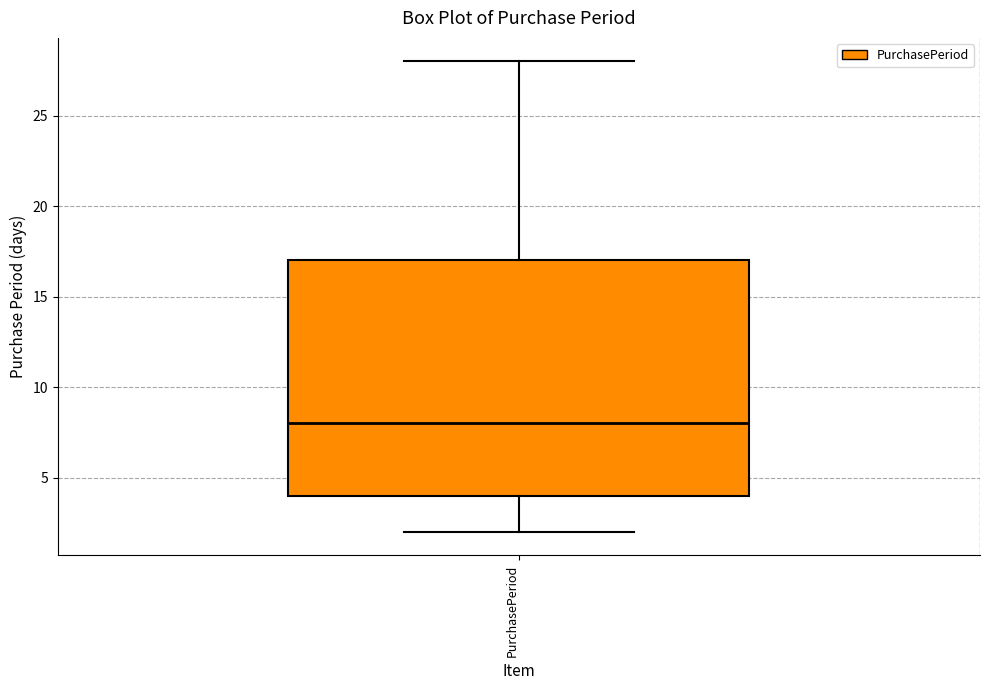

Where is the lower edge of the box for PurchasePeriod on the y-axis? The values are not printed on the chart, so give them approximately, as read against the axis.

4